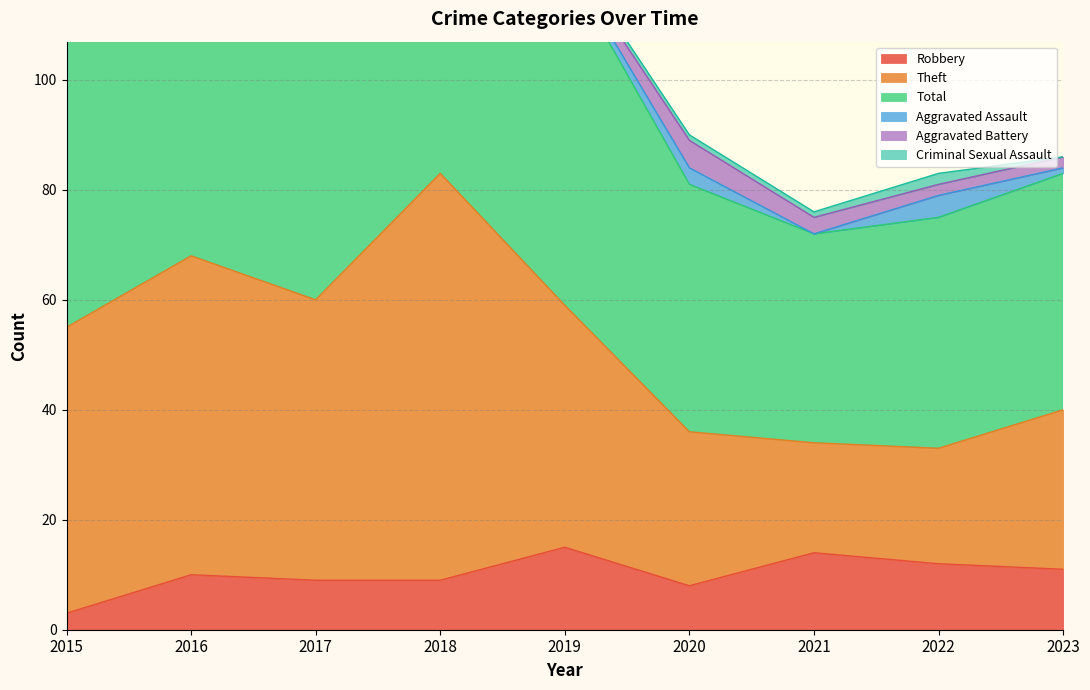

In Theft, how many points are lower than both neighbors (excluding endpoints)?

2